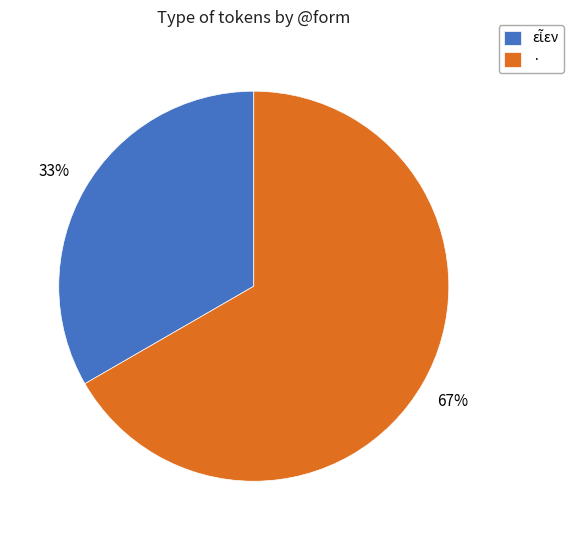

Count the number of slices in the pie.

2